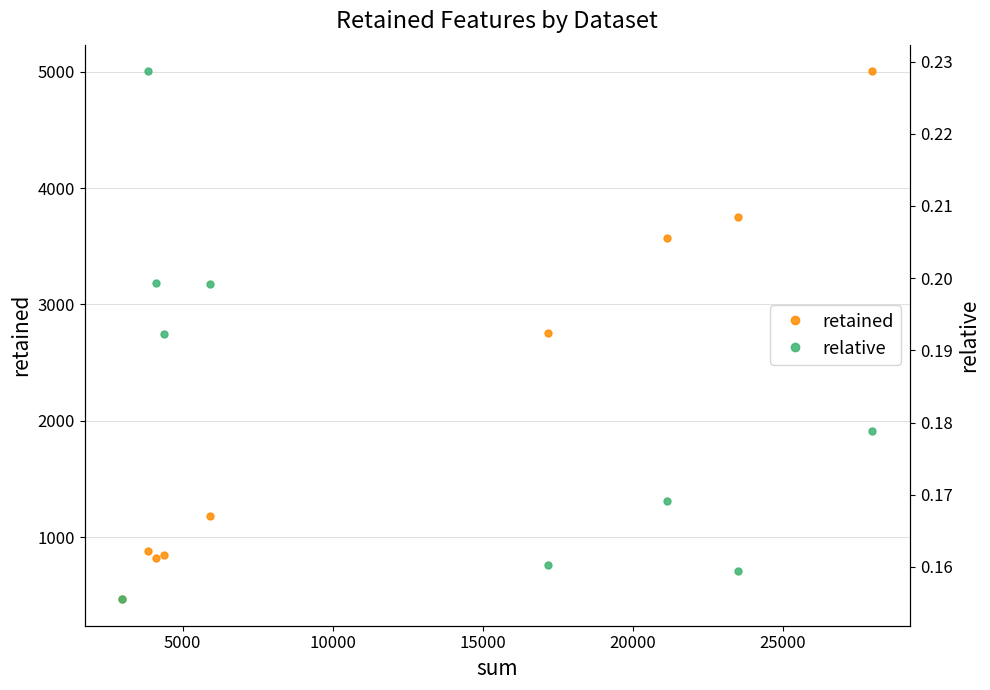

Count the number of categories in the chart.

9